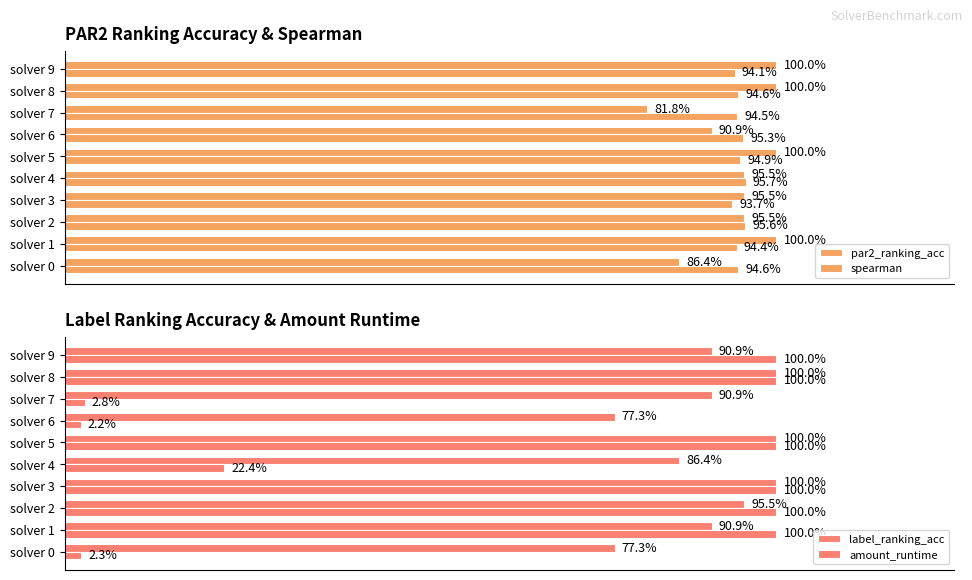

What are all the series names shown in the legend?

par2_ranking_acc, spearman, label_ranking_acc, amount_runtime